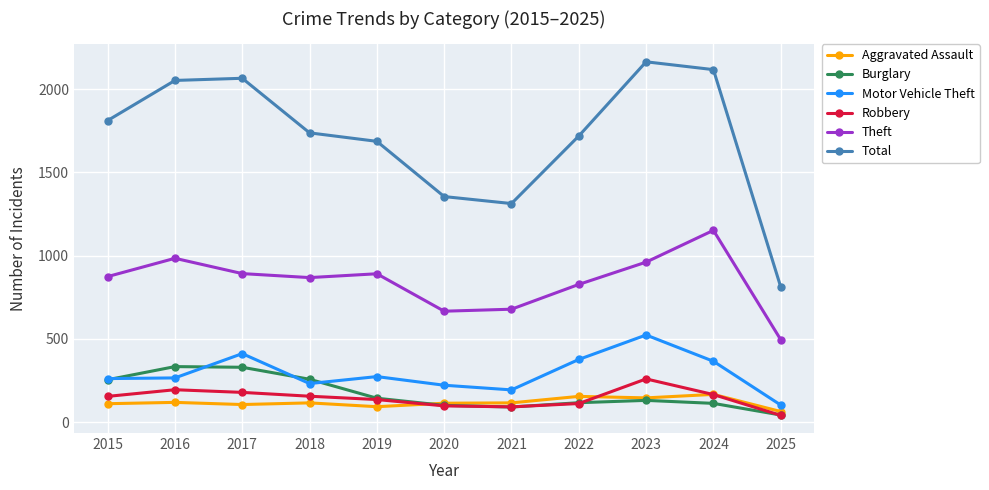

What is the total value across all series at 2022?

3303